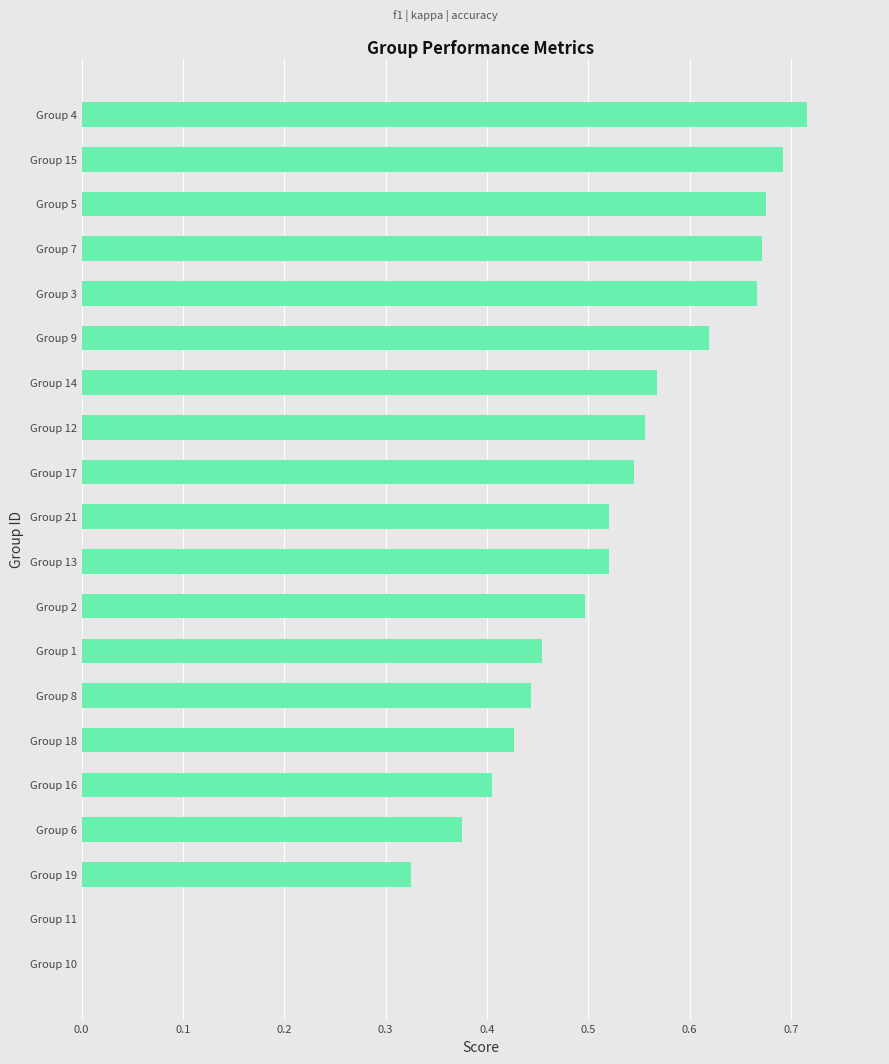

What is the sum of all values?

9.7